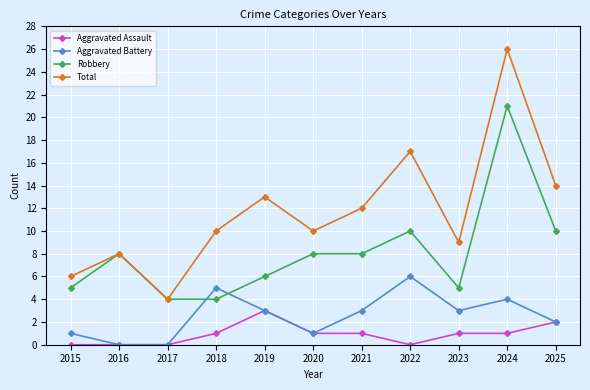

What are all the series names shown in the legend?

Aggravated Assault, Aggravated Battery, Robbery, Total